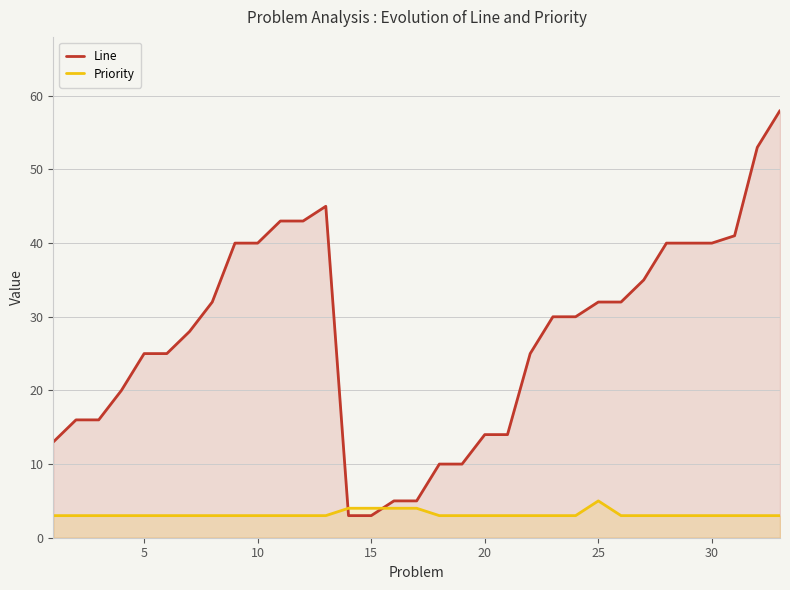

Is it true that Line equals 49 at 25?

False